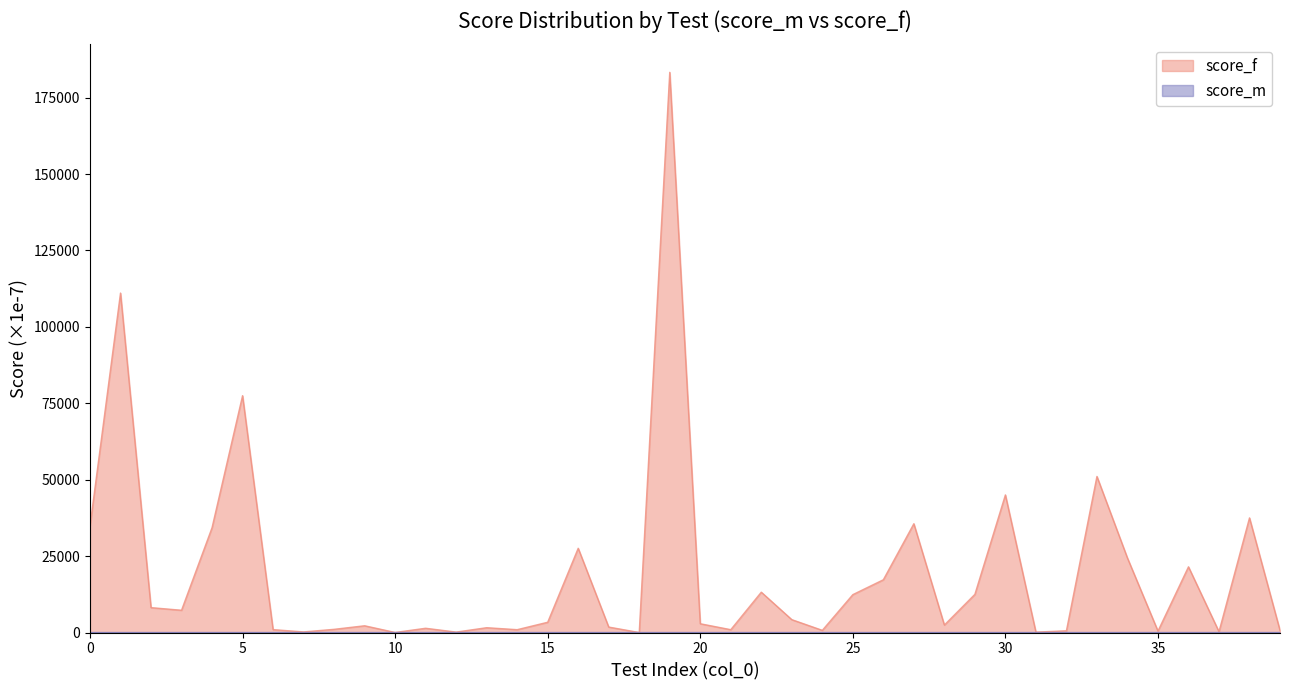

What is the average value of the score_m series?

0.1